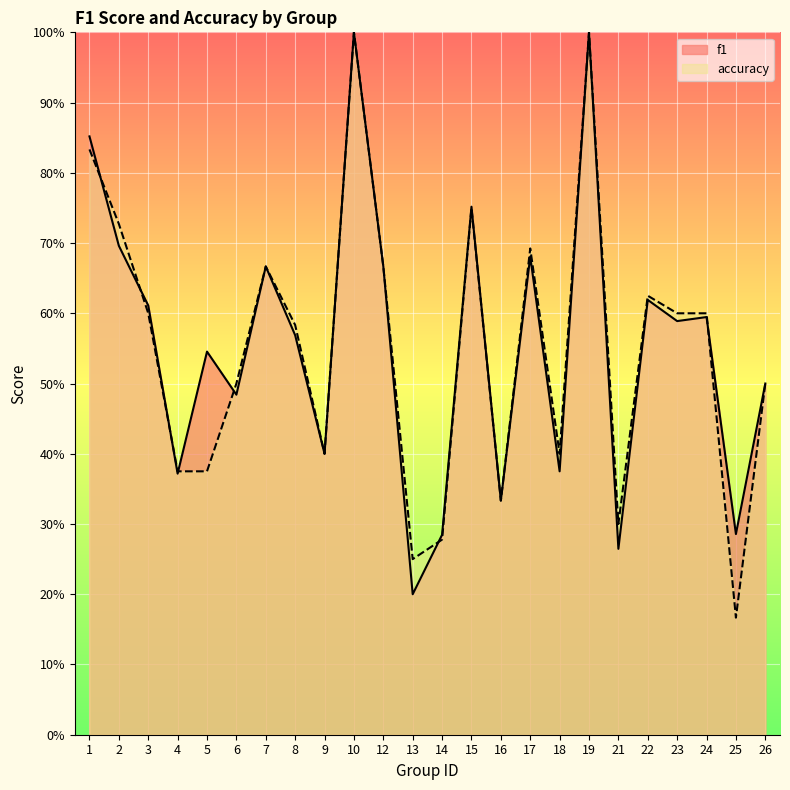

Reading left to right, extract all data points from this chart.

f1: 0.9	0.7	0.6	0.4	0.5	0.5	0.7	0.6	0.4	1.0	0.7	0.2	0.3	0.8	0.3	0.7	0.4	1.0	0.3	0.6	0.6	0.6	0.3	0.5
accuracy: 0.8	0.7	0.6	0.4	0.4	0.5	0.7	0.6	0.4	1.0	0.7	0.2	0.3	0.8	0.3	0.7	0.4	1.0	0.3	0.6	0.6	0.6	0.2	0.5